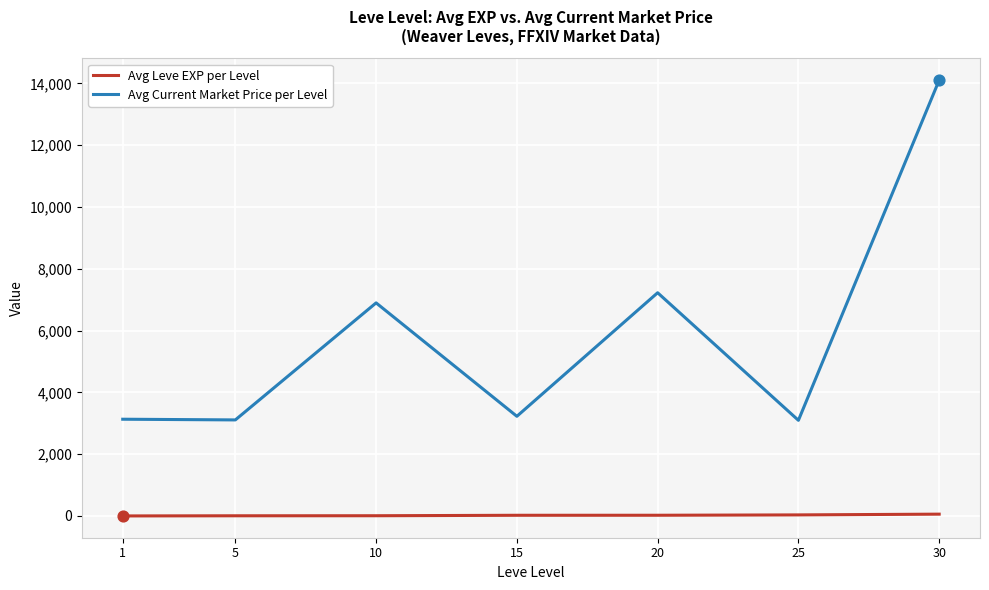

Is the value of Avg Leve EXP per Level at 5 greater than the value of Avg Current Market Price per Level at 30?

No